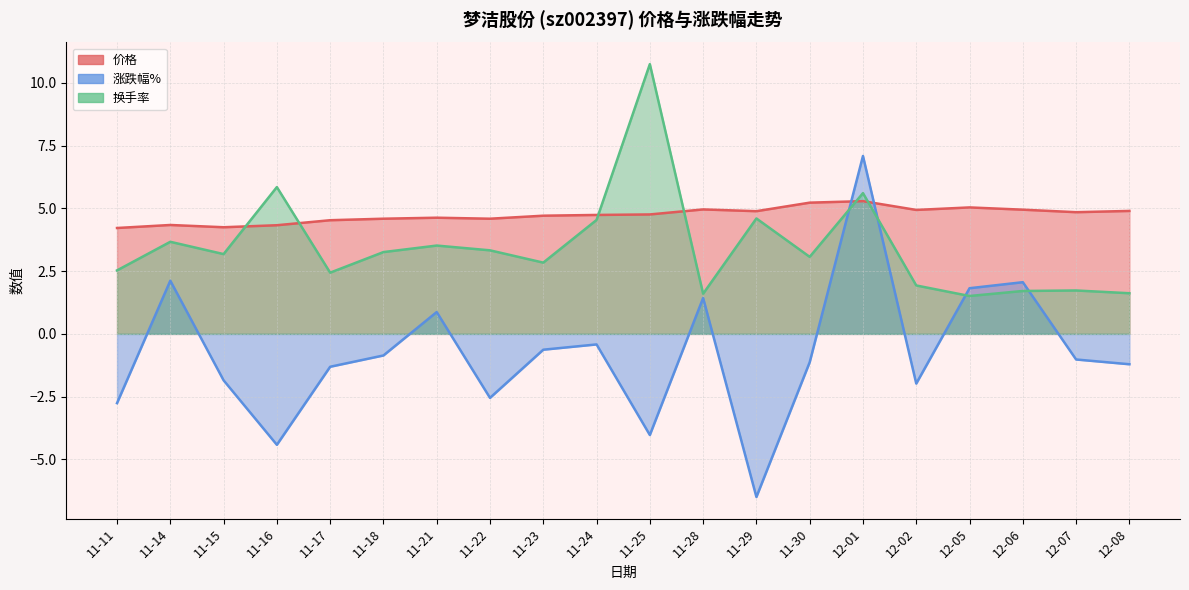

Between 12-01 and 11-14, which is larger?

12-01